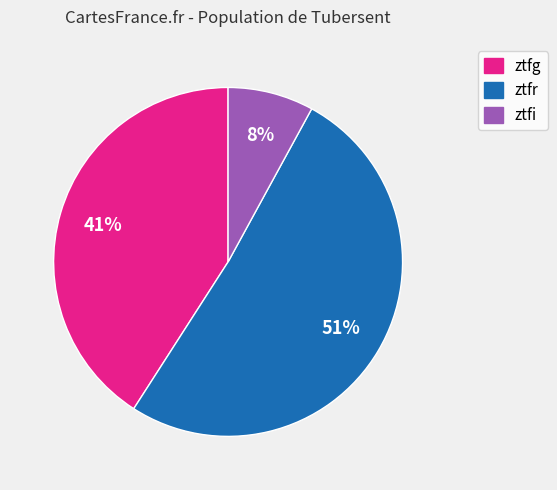

To the nearest percent, what percentage of the pie is ztfi?

8%